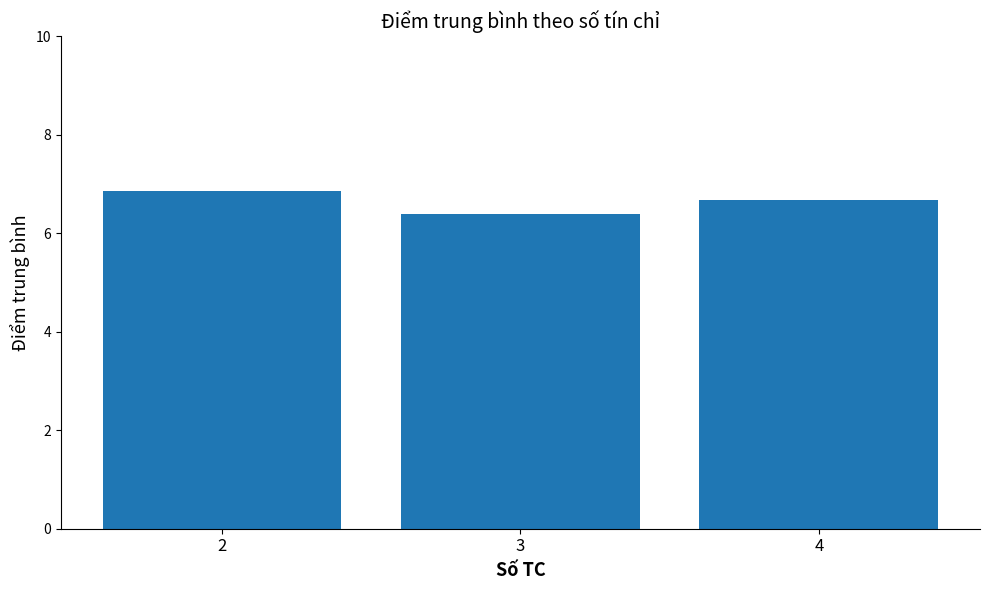

What is the smallest value displayed?

6.4